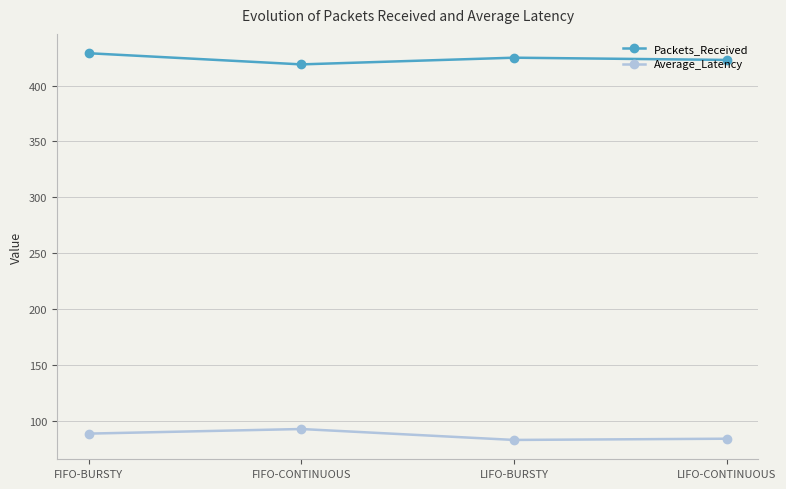

Rank the series by their average value, from lowest to highest.

Average_Latency, Packets_Received